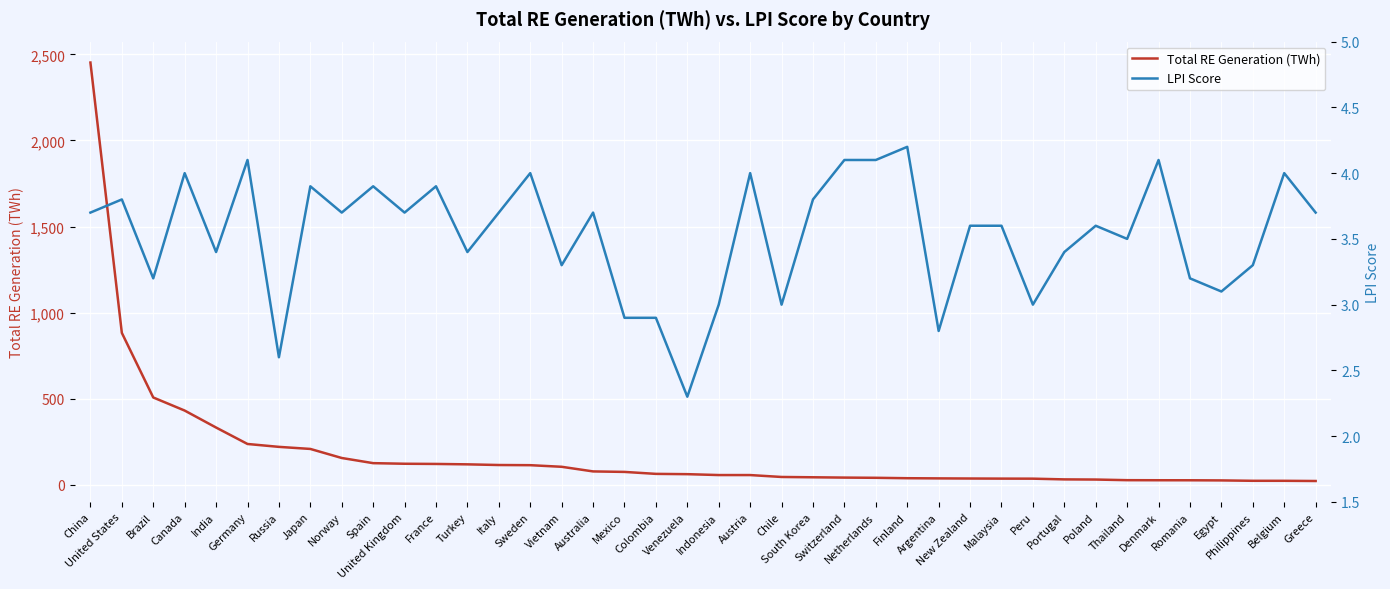

What is the minimum value for LPI Score?

2.3